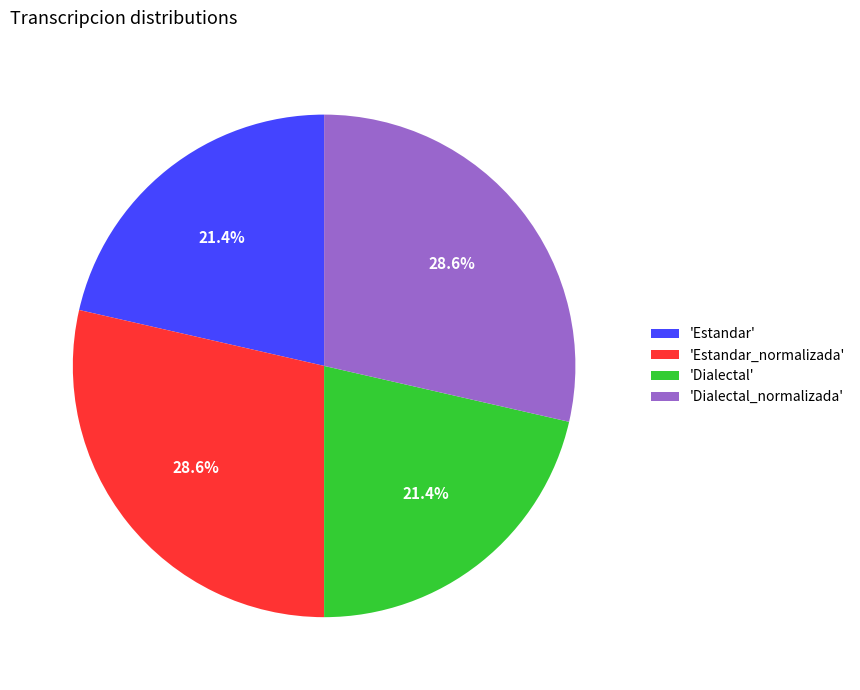

What portion of the pie excludes 'Estandar_normalizada'?

71.4%